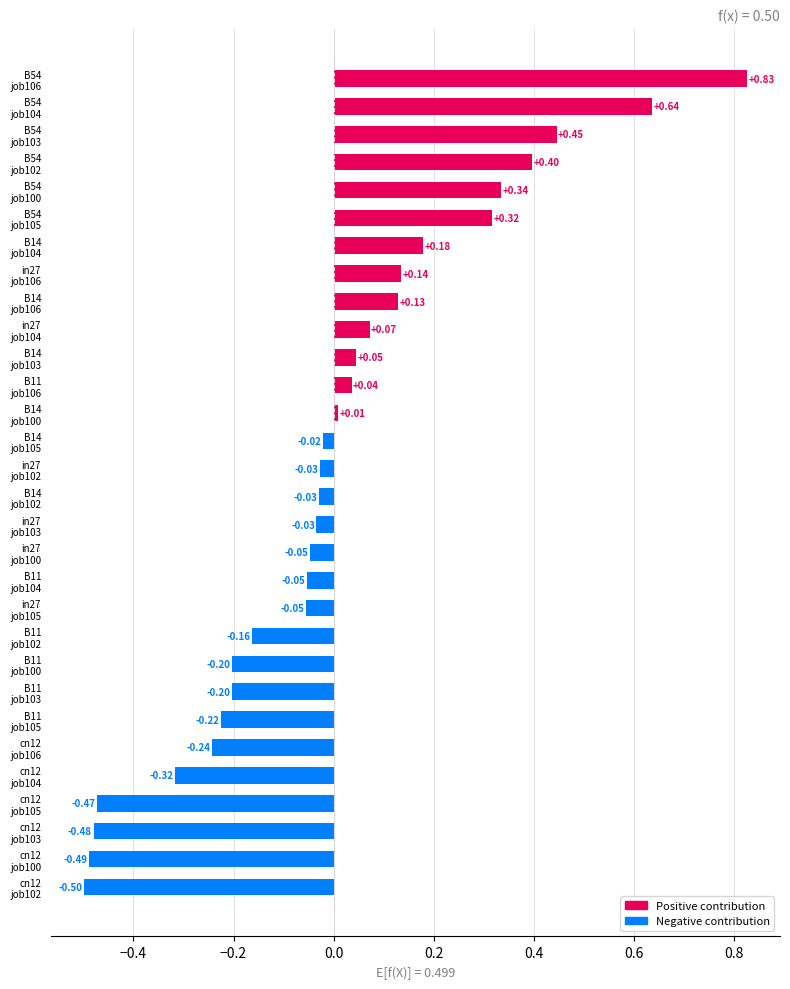

What is the difference between the second highest and second lowest values?

1.1